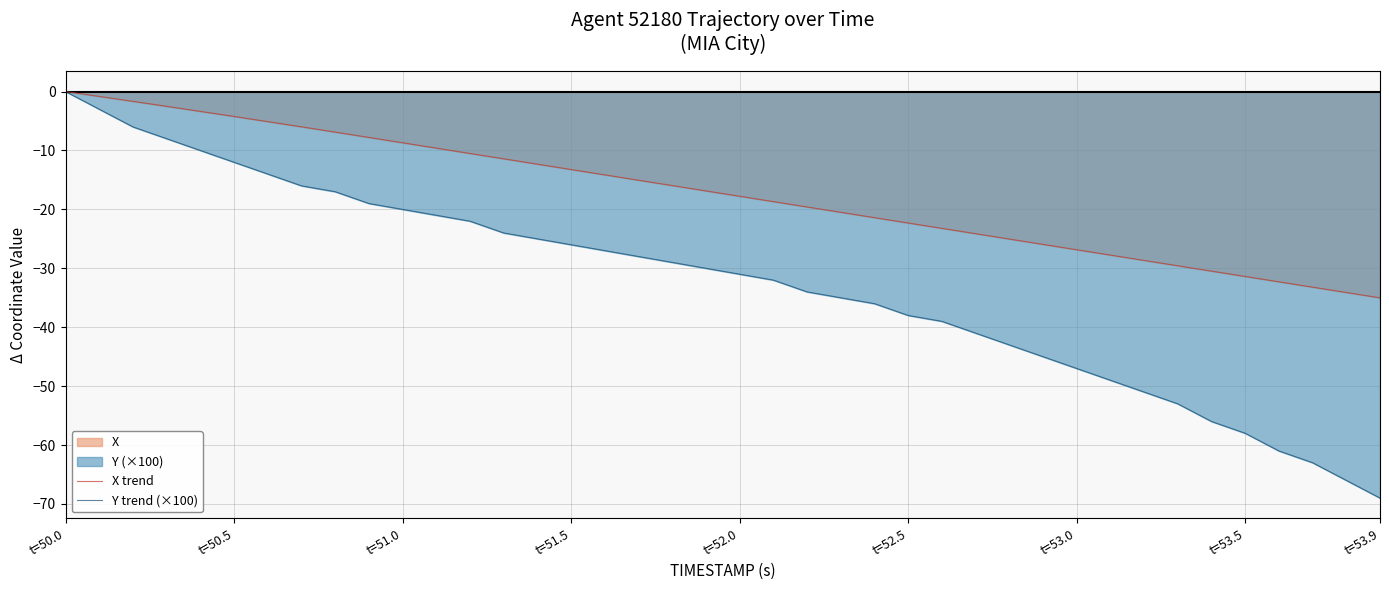

At how many categories does at least one series exceed -12?

14